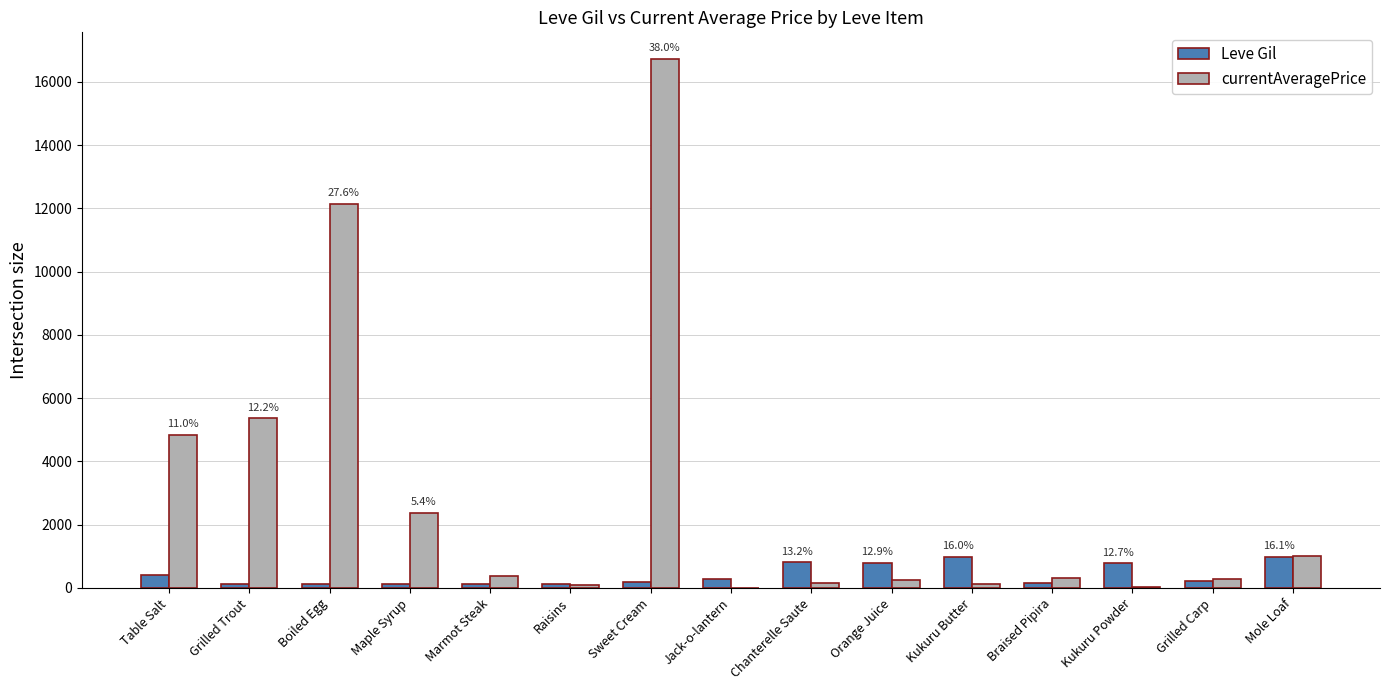

Which series has the largest total across all categories?

currentAveragePrice